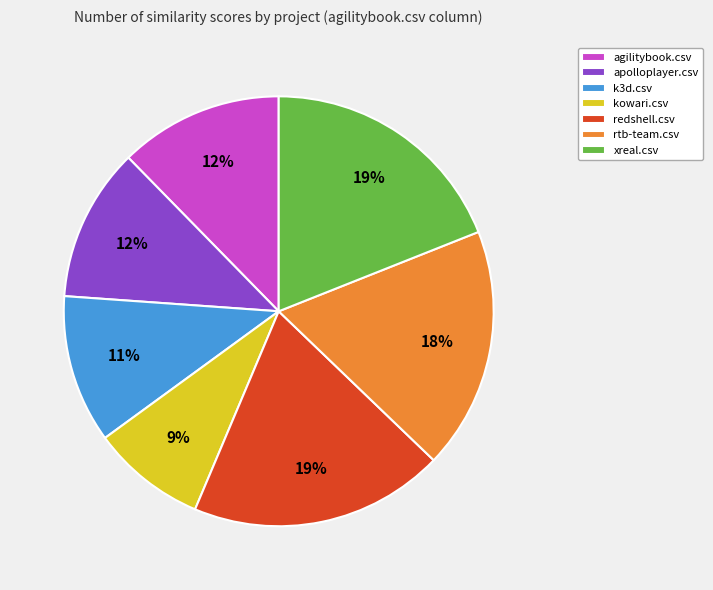

How many slices are in this pie chart?

7